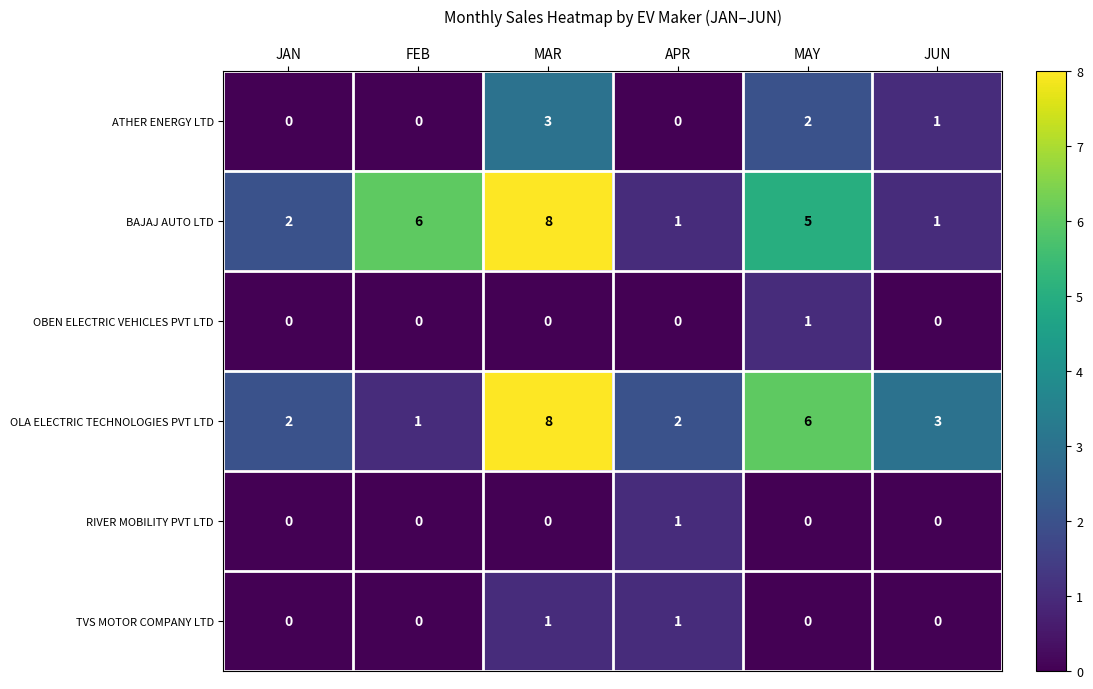

Which series changed the most between MAY and JUN?

BAJAJ AUTO LTD